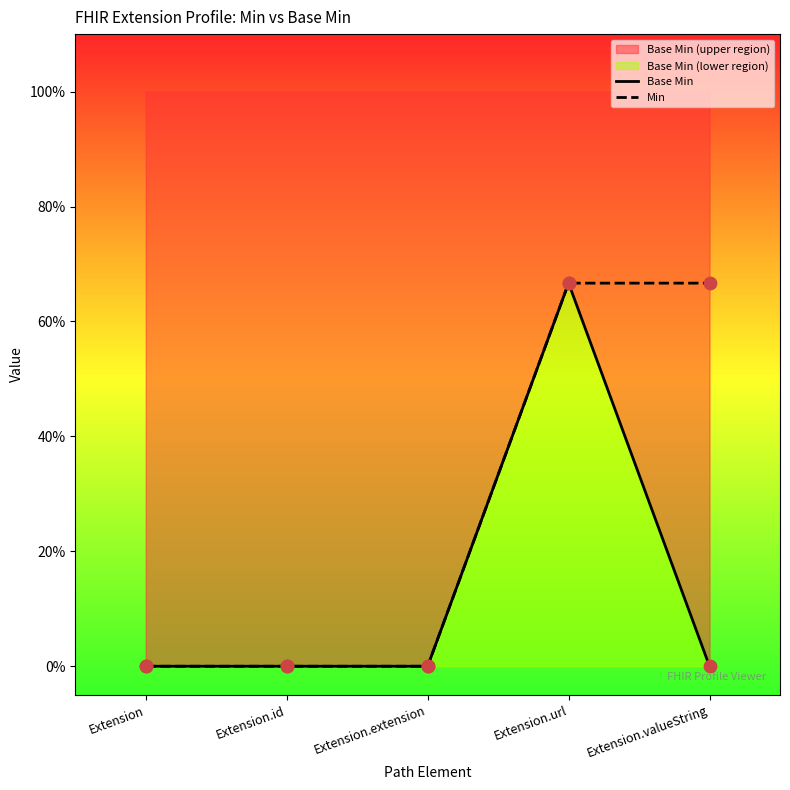

Which series reaches the maximum Y coordinate?

Base Min